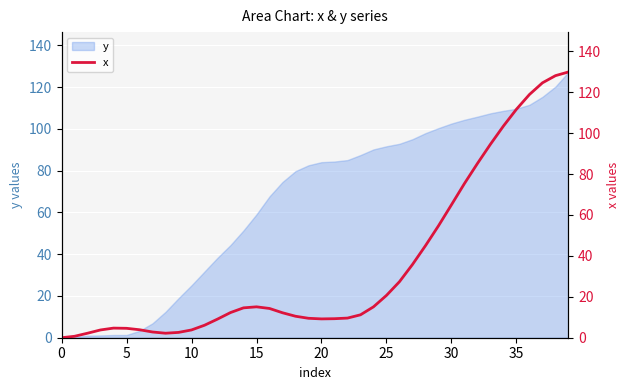

The value at 9 is 1.2. True or false?

False